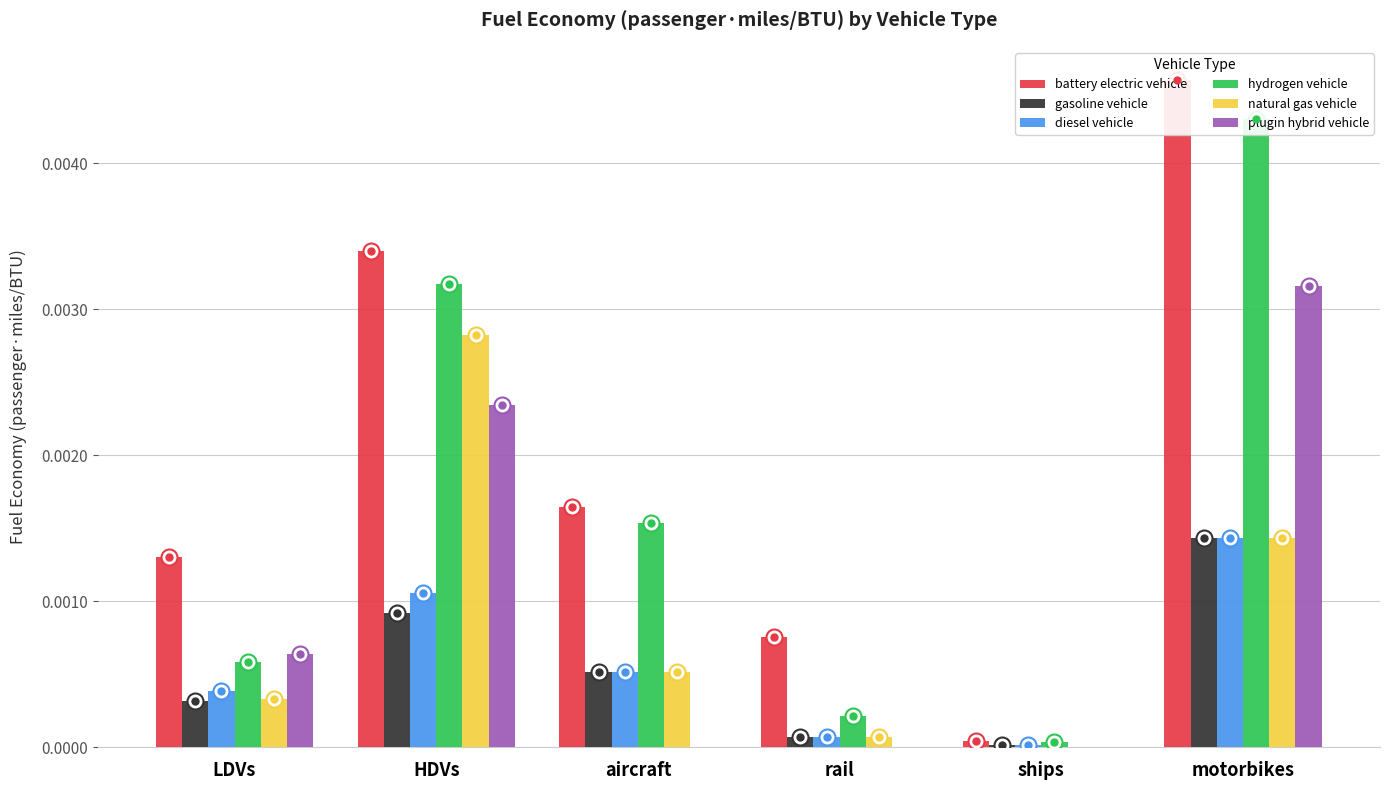

At which label is gasoline vehicle closest to 0?

ships